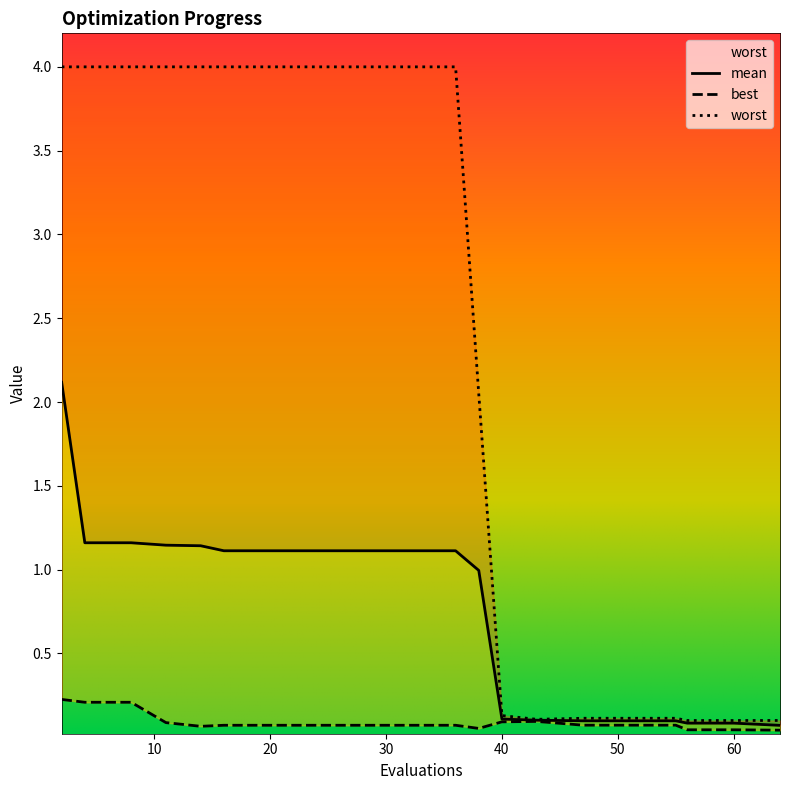

True or false: worst and mean intersect in this chart.

False